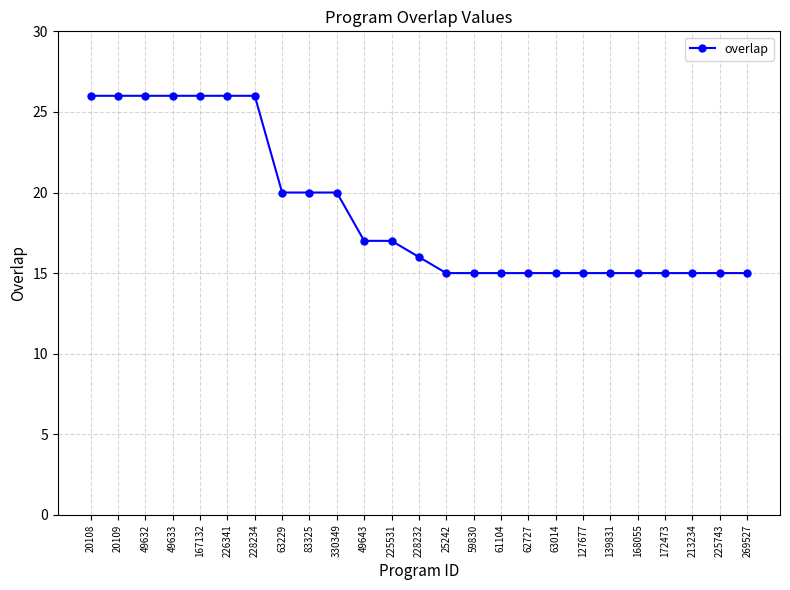

What position from the right is 83325?

17